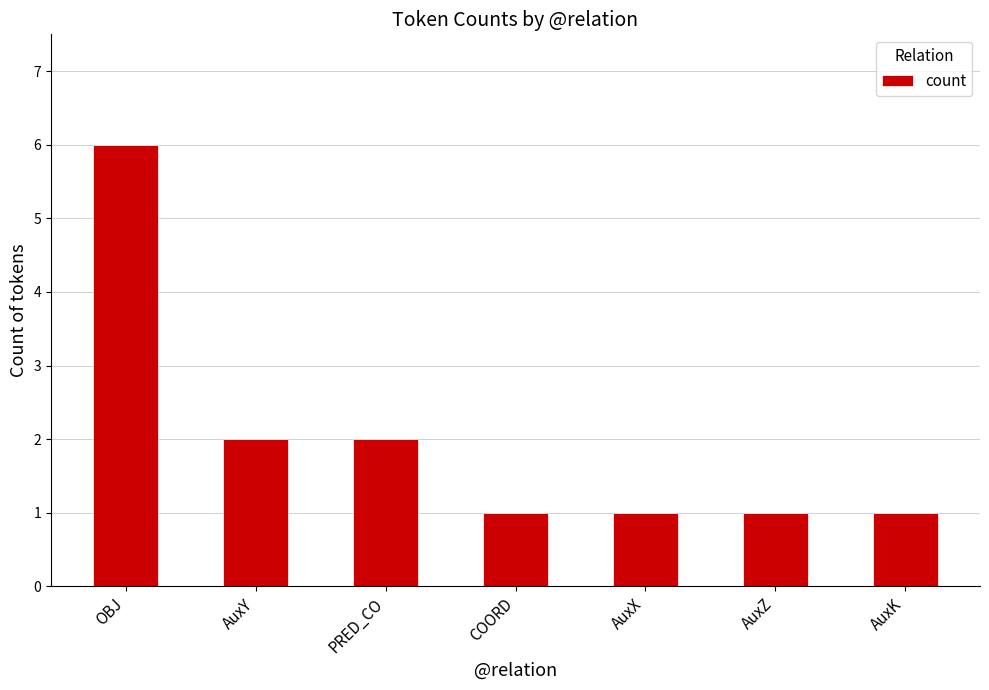

Reading left to right, what are all the values shown in this chart?

6	2	2	1	1	1	1